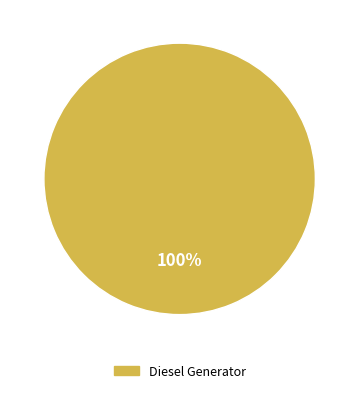

Is it true that Diesel Generator is 100% of the pie?

True